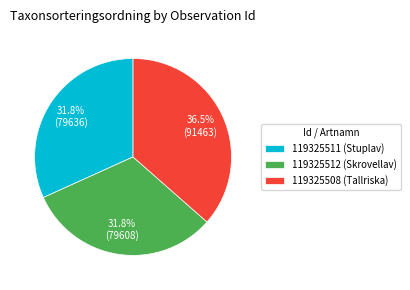

Is there any slice that represents more than half of the pie?

No